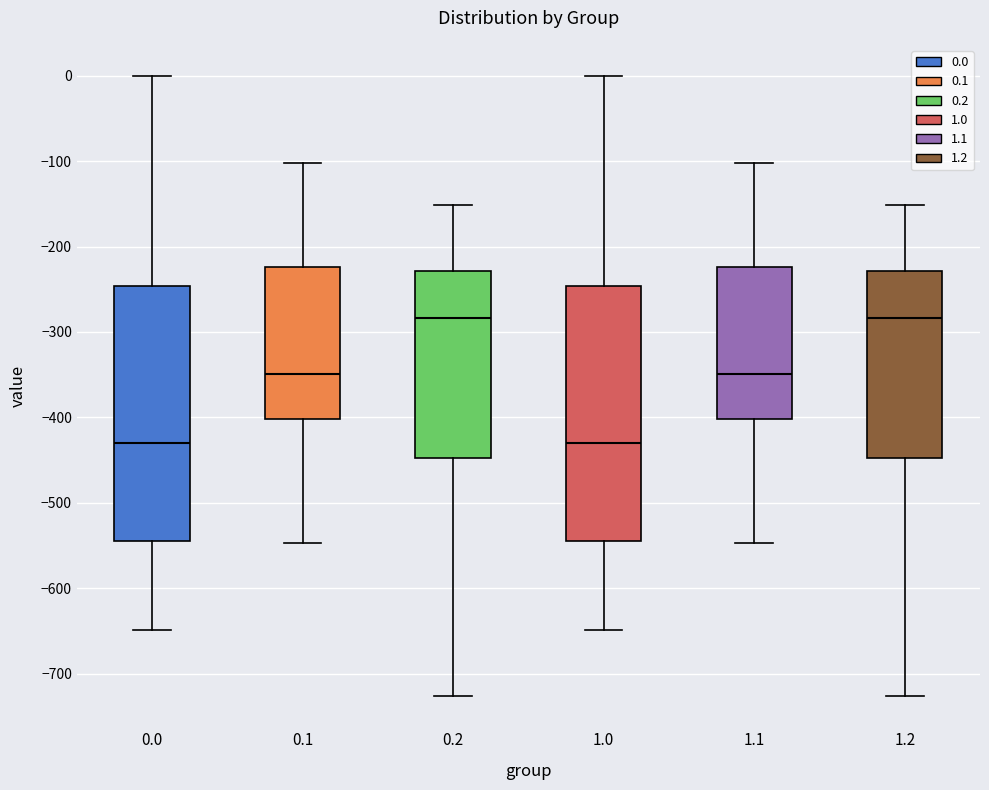

Reading left to right, read every box against the y-axis: the position of its median line, the range the box covers, and the ends of its whiskers. The values are not printed on the chart, so give them approximately, as read against the axis.

0.0: median -430, box -540 to -250, whiskers -650 to 0
0.1: median -350, box -400 to -220, whiskers -550 to -100
0.2: median -280, box -450 to -230, whiskers -730 to -150
1.0: median -430, box -540 to -250, whiskers -650 to 0
1.1: median -350, box -400 to -220, whiskers -550 to -100
1.2: median -280, box -450 to -230, whiskers -730 to -150